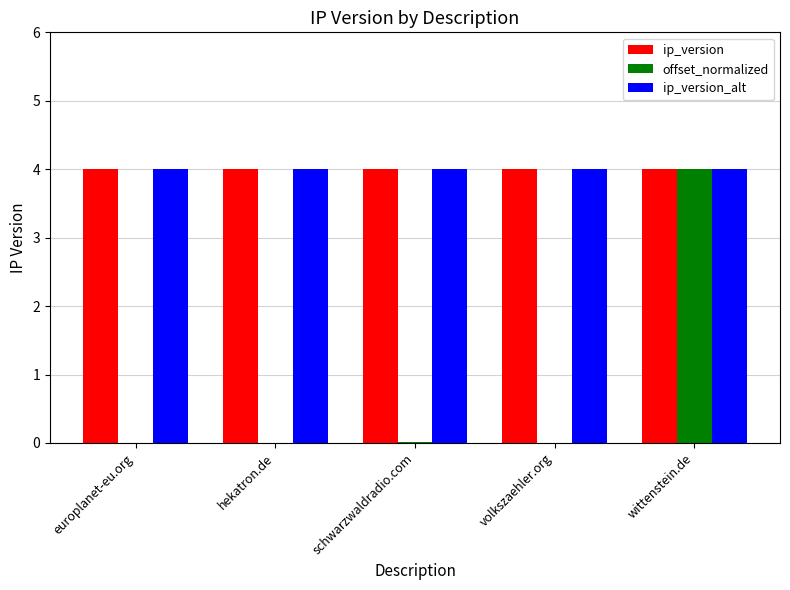

Is the value of offset_normalized at europlanet-eu.org greater than the value of ip_version at wittenstein.de?

No